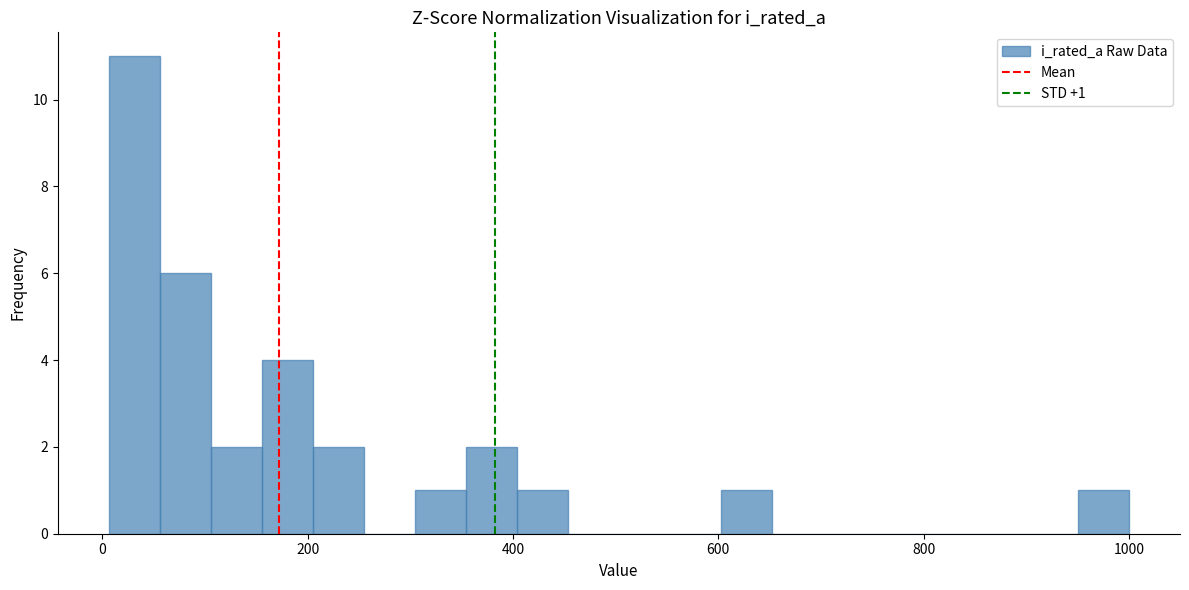

Read against the x-axis, roughly where is the centre of the tallest bar?

40